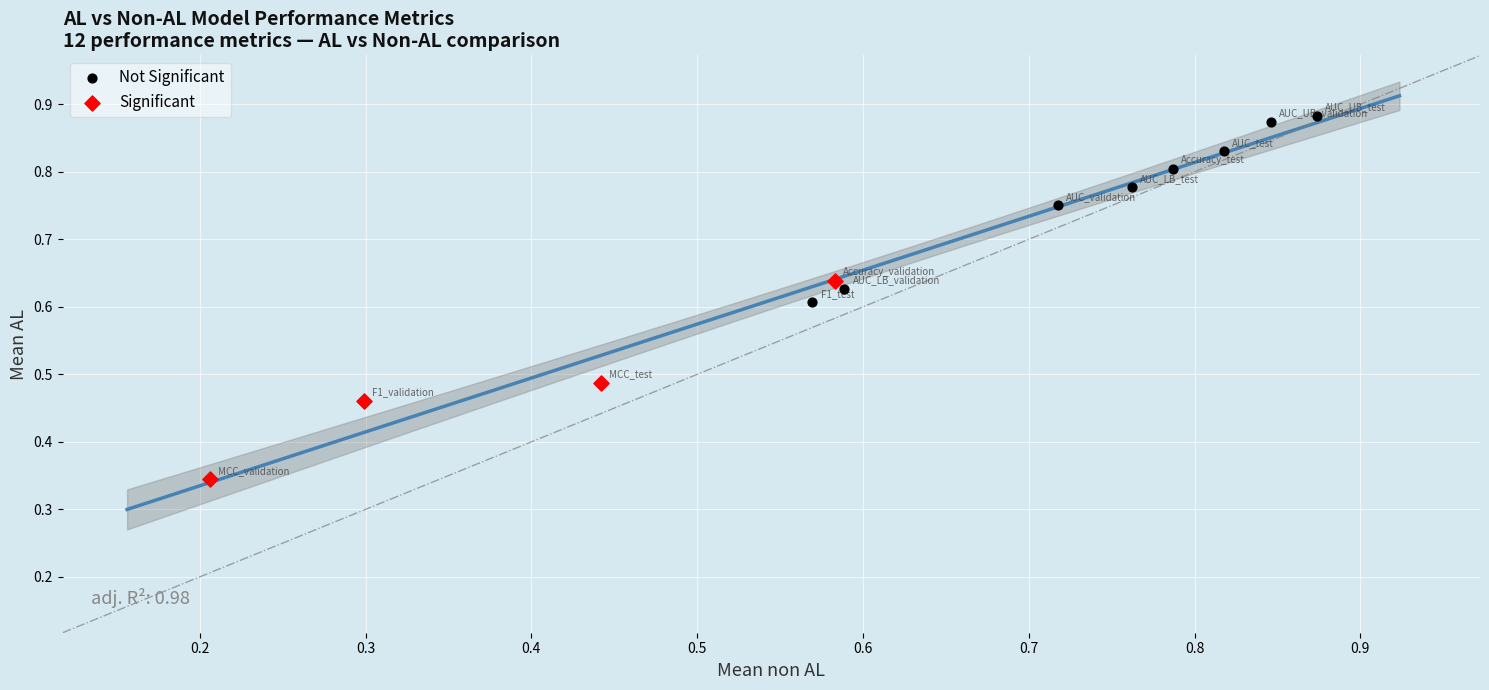

What are all the series names shown in the legend?

Not Significant, Significant